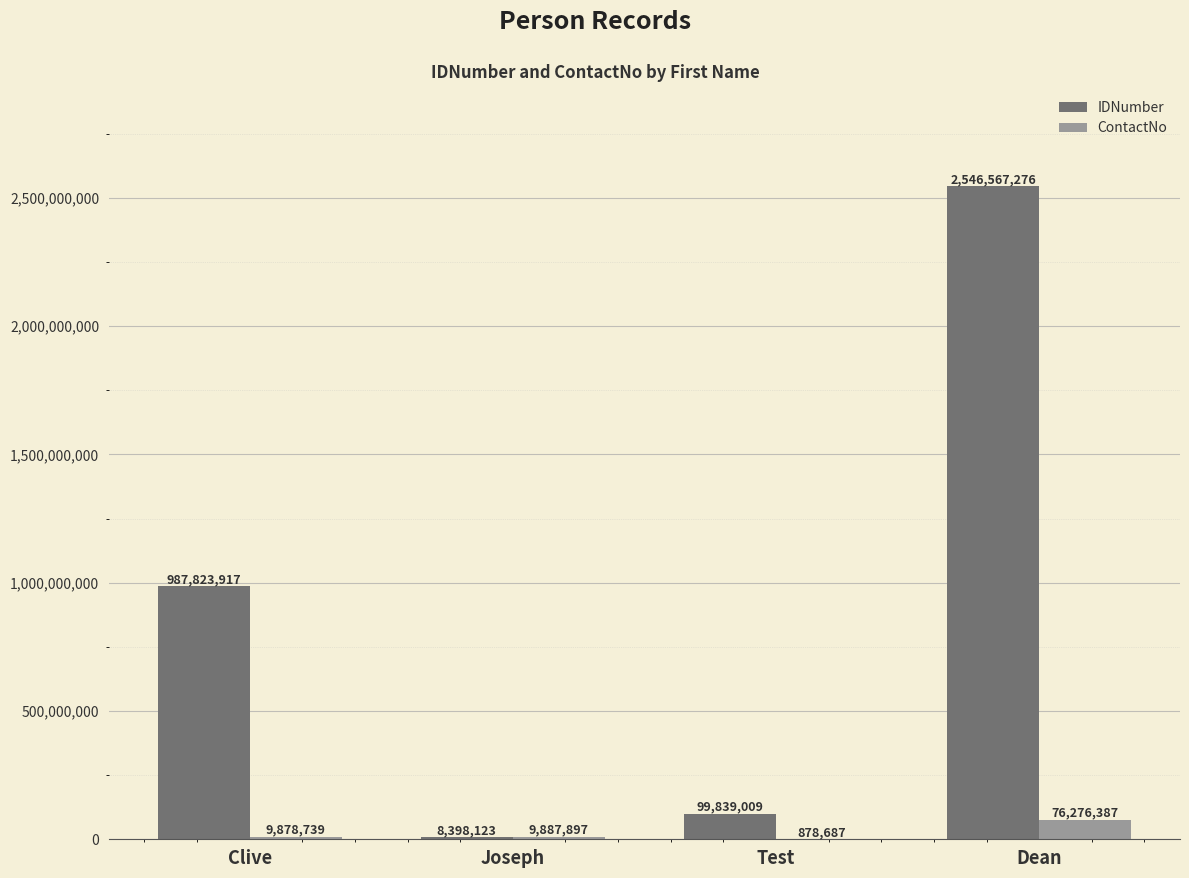

At which category does the chart reach its peak across all series?

Dean